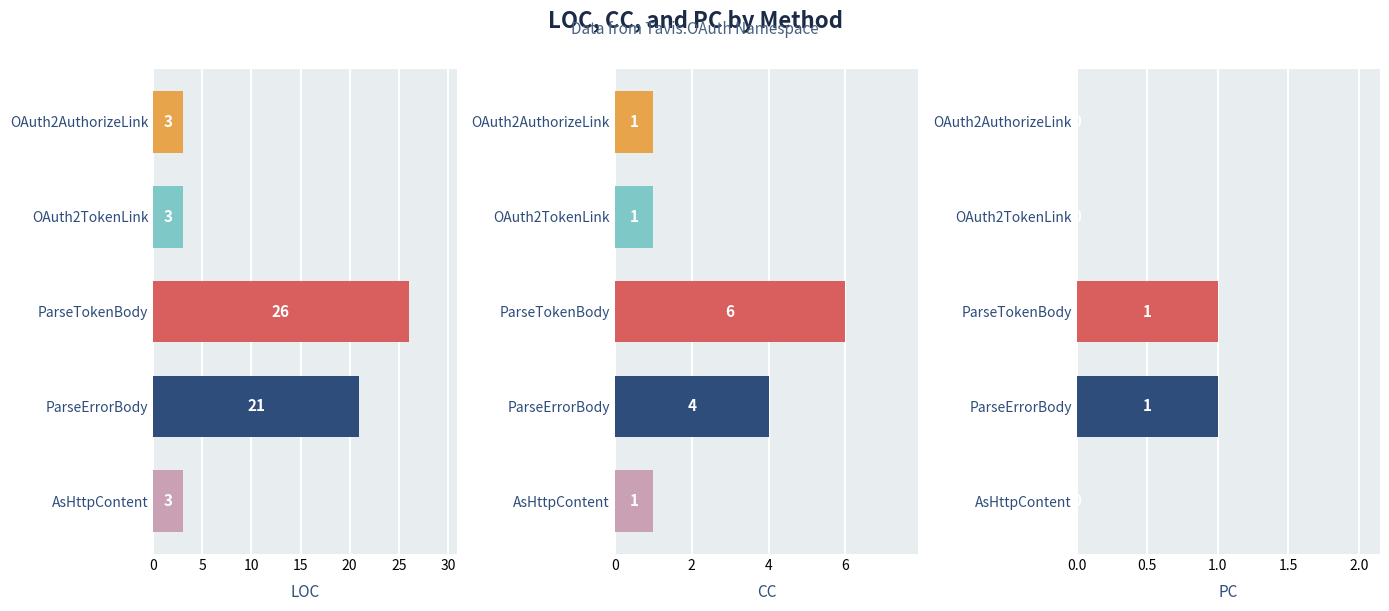

Reading right to left, what are all the values shown in this chart?

LOC: 3	21	26	3	3
CC: 1	4	6	1	1
PC: 0	1	1	0	0